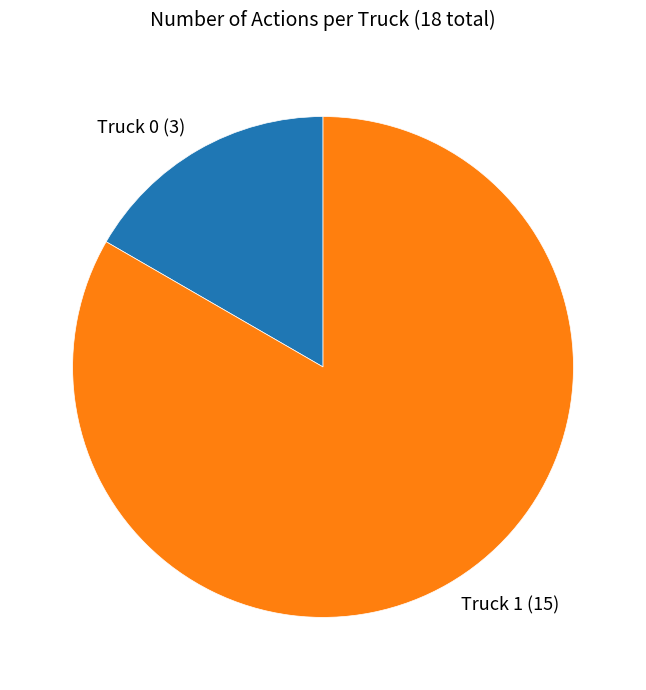

Between Truck 0 and Truck 1, which is larger?

Truck 1